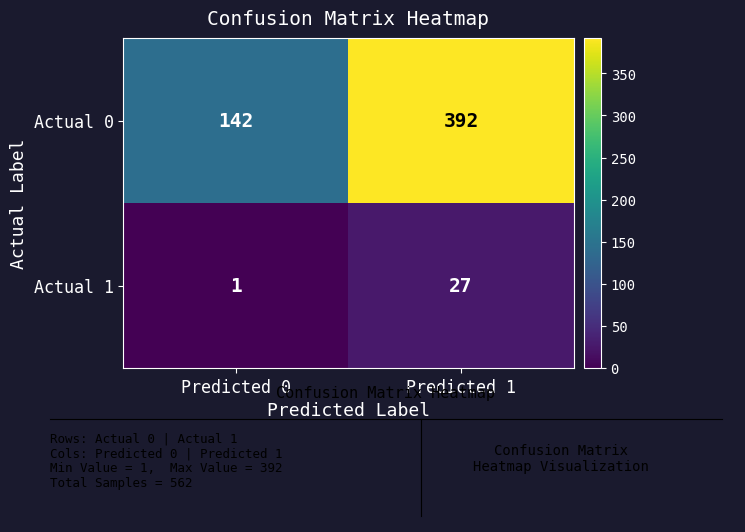

Which series has the widest spread of values?

Actual 0